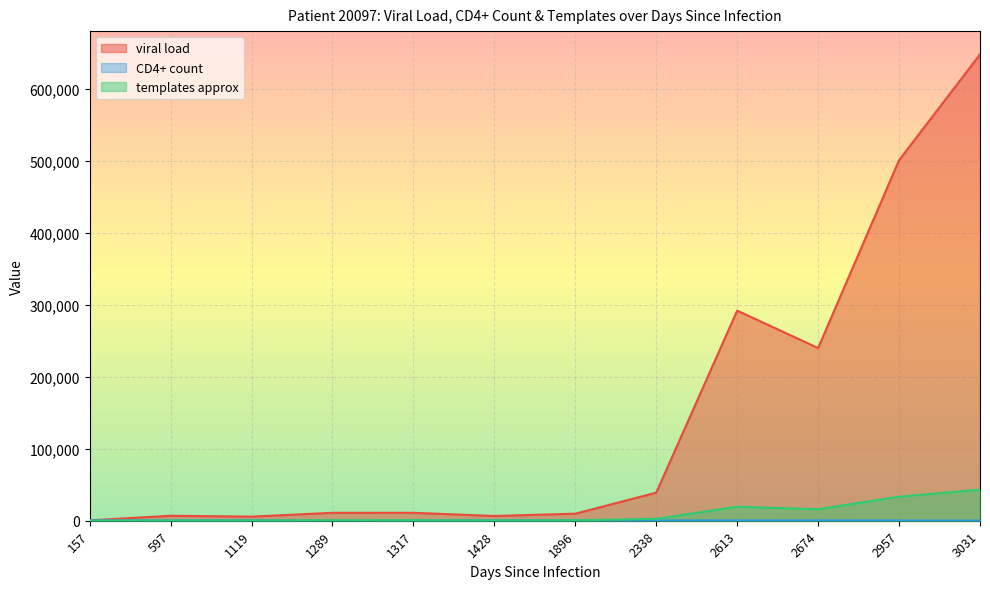

Between 2613 and 1317, which is larger?

2613